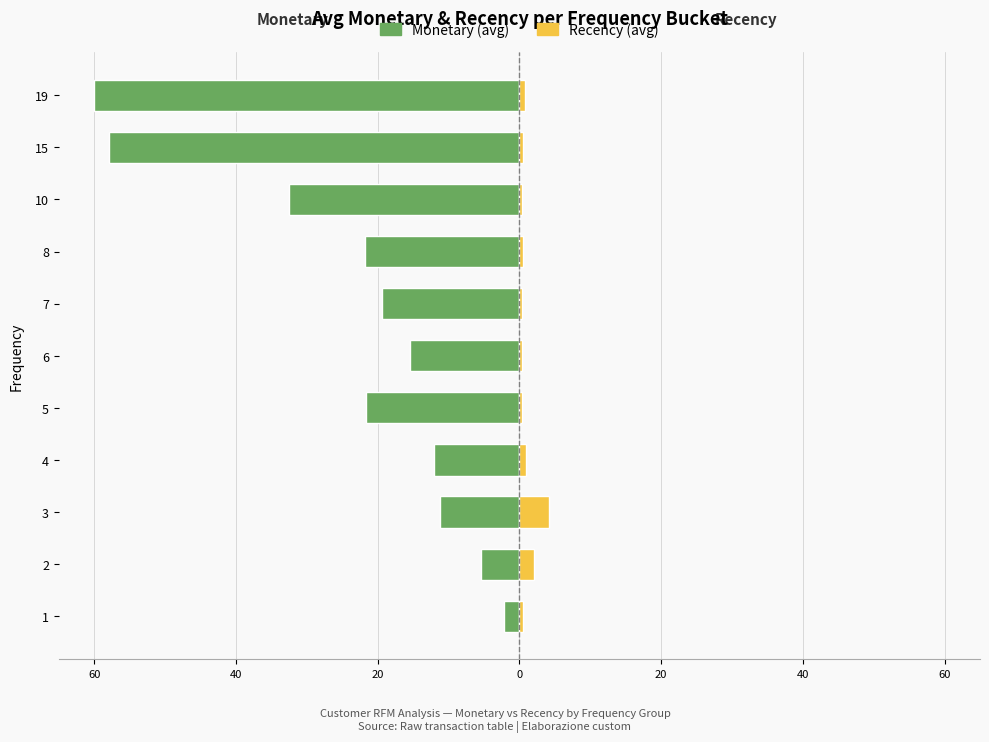

Which series has the largest range (max minus min)?

Monetary